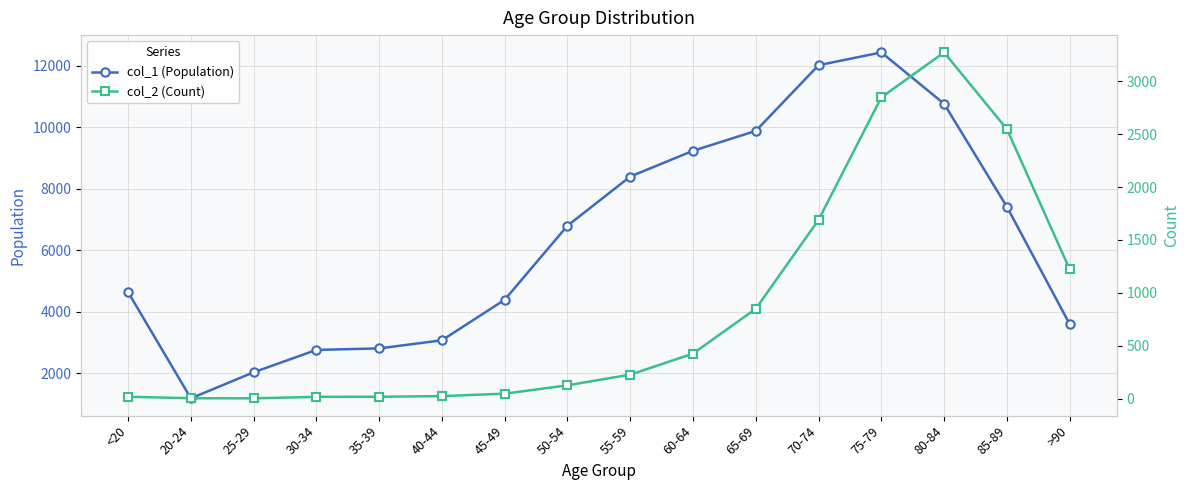

True or false: col_2 (Count) and col_1 (Population) intersect in this chart.

False